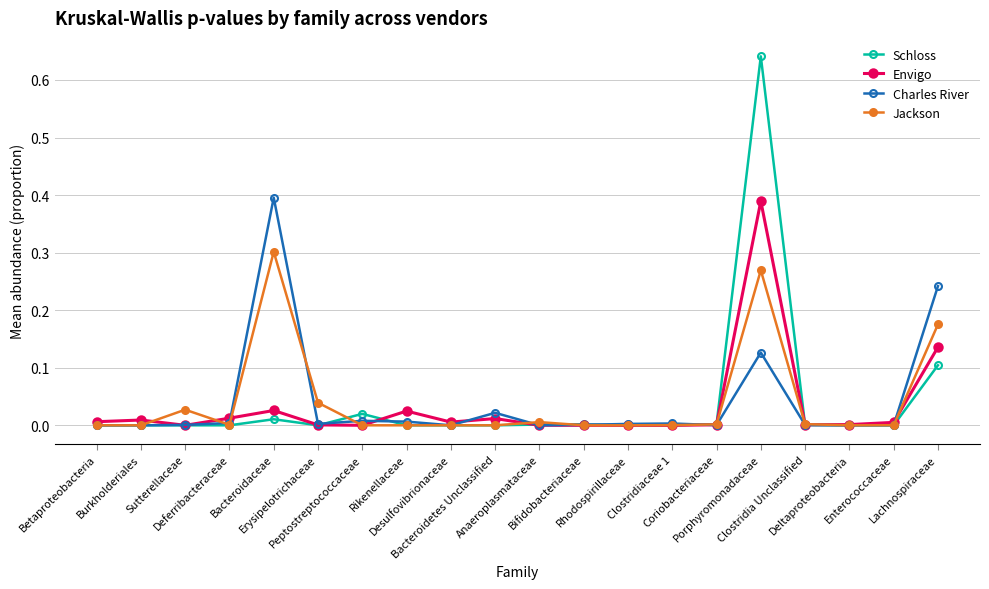

The value of Envigo at Coriobacteriaceae is 0.0. True or false?

True